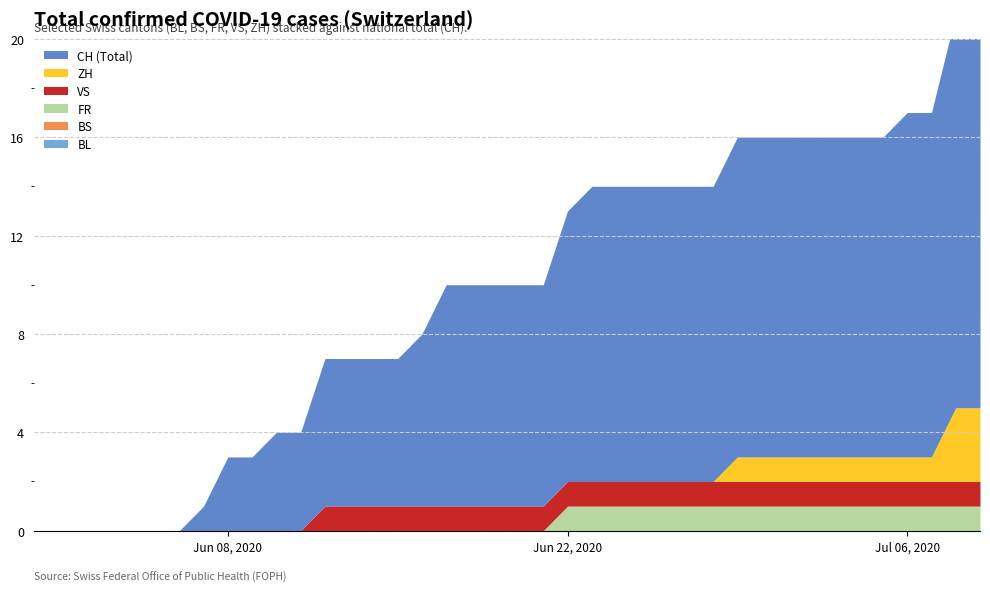

Reading right to left, extract all data points from this chart.

BL: 39=0	38=0	37=0	36=0	35=0	34=0	33=0	32=0	31=0	30=0	29=0	28=0	27=0	26=0	25=0	24=0	23=0	22=0	21=0	20=0	19=0	18=0	17=0	16=0	15=0	14=0	13=0	12=0	11=0	10=0	9=0	8=0	7=0	6=0	5=0	4=0	3=0	2=0	1=0	0=0
BS: 39=0	38=0	37=0	36=0	35=0	34=0	33=0	32=0	31=0	30=0	29=0	28=0	27=0	26=0	25=0	24=0	23=0	22=0	21=0	20=0	19=0	18=0	17=0	16=0	15=0	14=0	13=0	12=0	11=0	10=0	9=0	8=0	7=0	6=0	5=0	4=0	3=0	2=0	1=0	0=0
VS: 39=1	38=1	37=1	36=1	35=1	34=1	33=1	32=1	31=1	30=1	29=1	28=1	27=1	26=1	25=1	24=1	23=1	22=1	21=1	20=1	19=1	18=1	17=1	16=1	15=1	14=1	13=1	12=1	11=0	10=0	9=0	8=0	7=0	6=0	5=0	4=0	3=0	2=0	1=0	0=0
FR: 39=1	38=1	37=1	36=1	35=1	34=1	33=1	32=1	31=1	30=1	29=1	28=1	27=1	26=1	25=1	24=1	23=1	22=1	21=0	20=0	19=0	18=0	17=0	16=0	15=0	14=0	13=0	12=0	11=0	10=0	9=0	8=0	7=0	6=0	5=0	4=0	3=0	2=0	1=0	0=0
ZH: 39=3	38=3	37=1	36=1	35=1	34=1	33=1	32=1	31=1	30=1	29=1	28=0	27=0	26=0	25=0	24=0	23=0	22=0	21=0	20=0	19=0	18=0	17=0	16=0	15=0	14=0	13=0	12=0	11=0	10=0	9=0	8=0	7=0	6=0	5=0	4=0	3=0	2=0	1=0	0=0
CH: 39=16	38=16	37=14	36=14	35=13	34=13	33=13	32=13	31=13	30=13	29=13	28=12	27=12	26=12	25=12	24=12	23=12	22=11	21=9	20=9	19=9	18=9	17=9	16=7	15=6	14=6	13=6	12=6	11=4	10=4	9=3	8=3	7=1	6=0	5=0	4=0	3=0	2=0	1=0	0=0